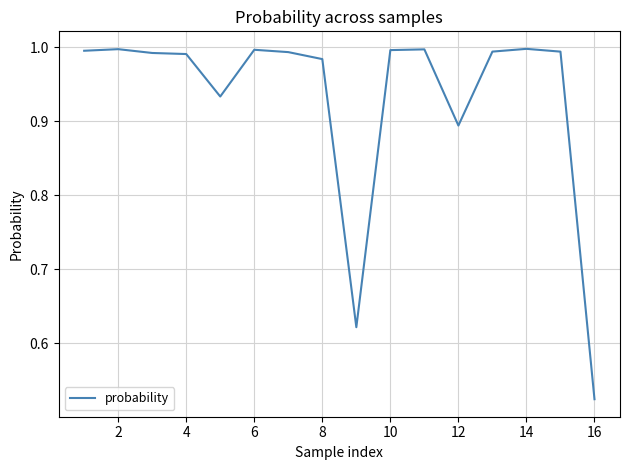

Does the chart display data point markers on the line(s)?

No